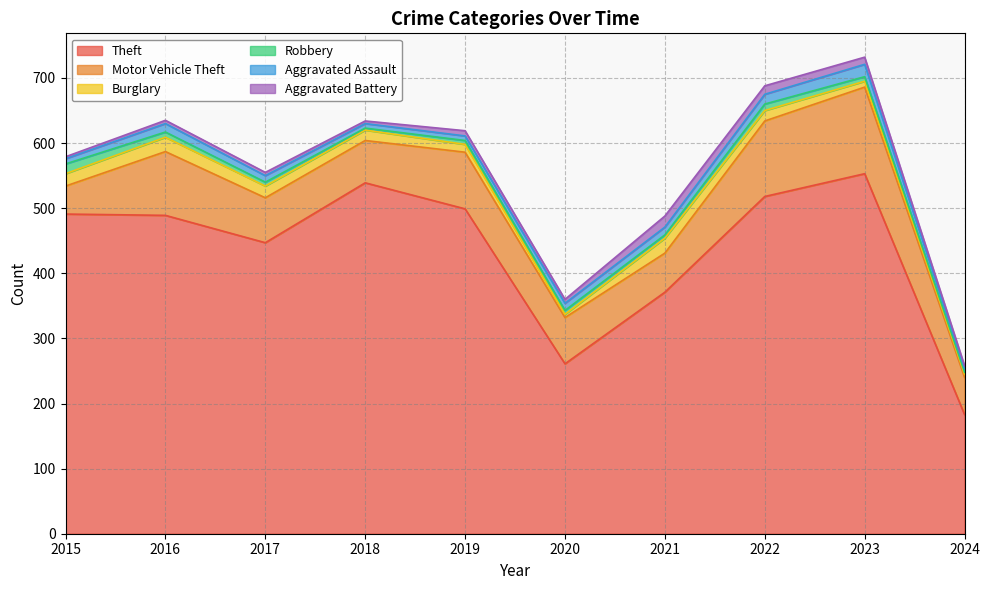

How many values in the Aggravated Assault series exceed 11?

4